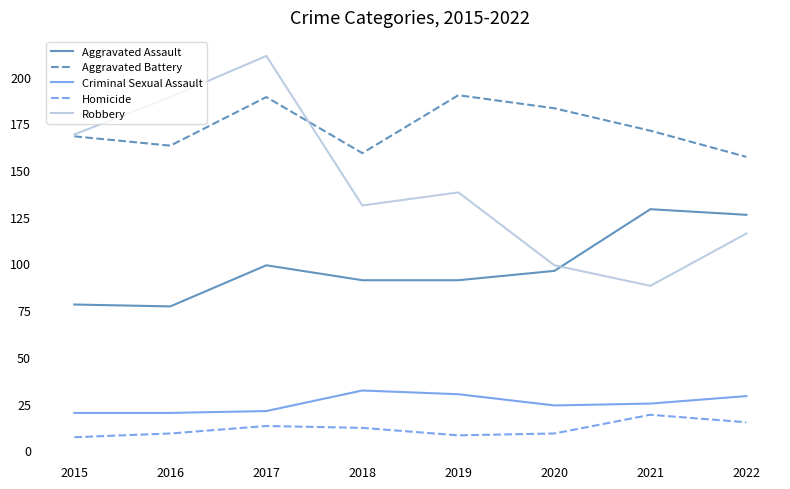

Which label corresponds to the largest value in the chart?

2017